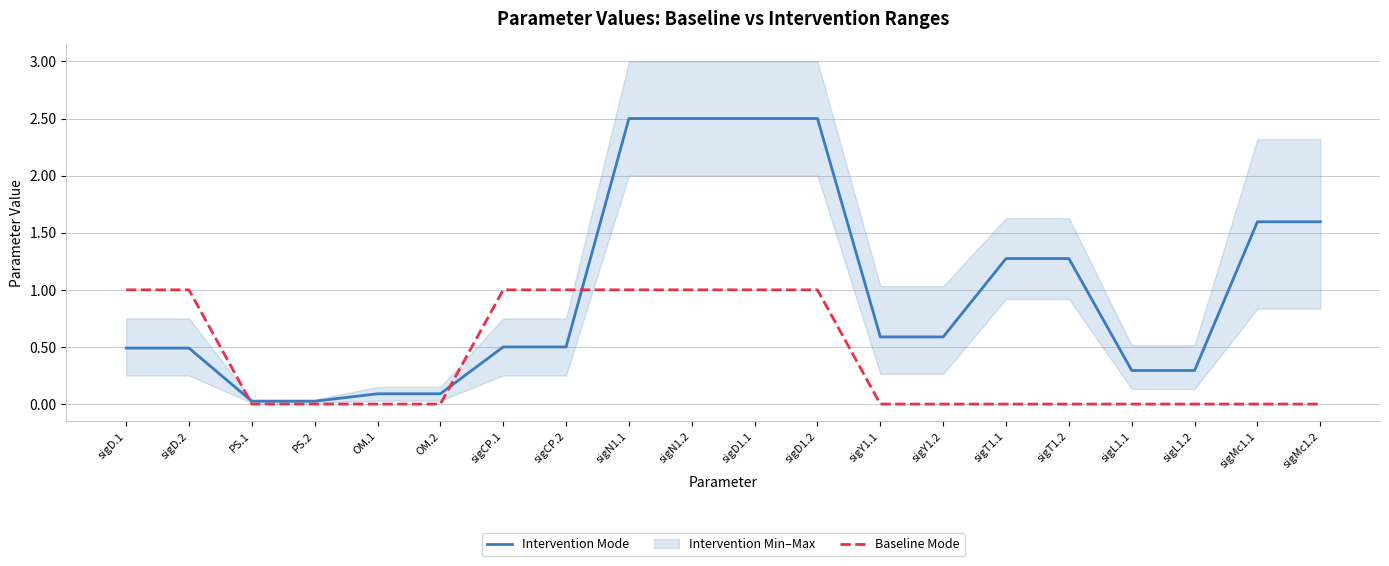

Reading left to right, what are all the values shown in this chart?

Intervention Mode: 0.5	0.5	0.0	0.0	0.1	0.1	0.5	0.5	2.5	2.5	2.5	2.5	0.6	0.6	1.3	1.3	0.3	0.3	1.6	1.6
Baseline Mode: 1.0	1.0	0.0	0.0	0.0	0.0	1.0	1.0	1.0	1.0	1.0	1.0	0.0	0.0	0.0	0.0	0.0	0.0	0.0	0.0